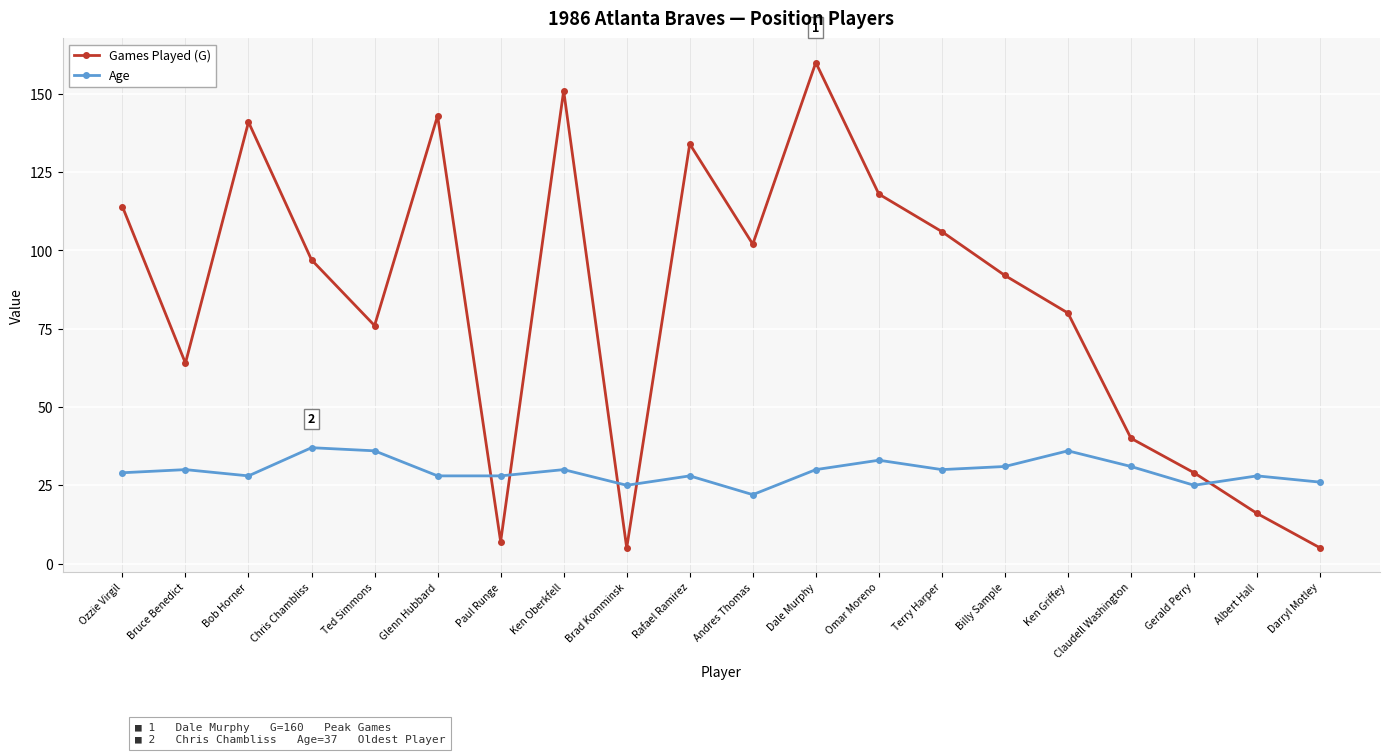

What is the difference between the highest and lowest values at Ken Griffey?

44